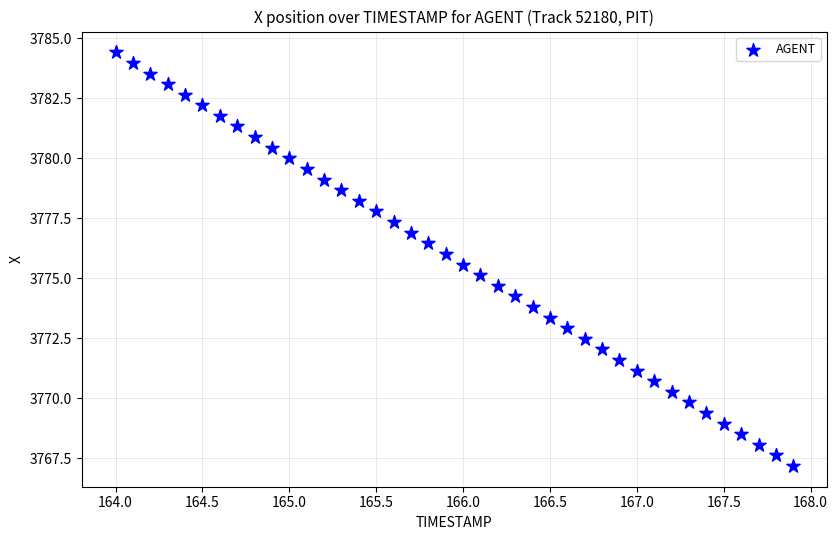

What is the range of X values (max minus min)?

3.9